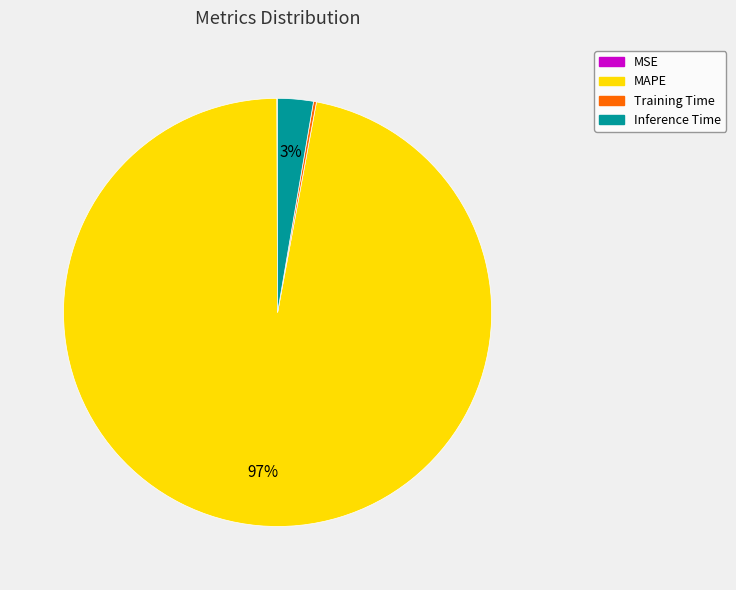

To the nearest percent, what is the combined percentage of MAPE and Inference Time?

100%